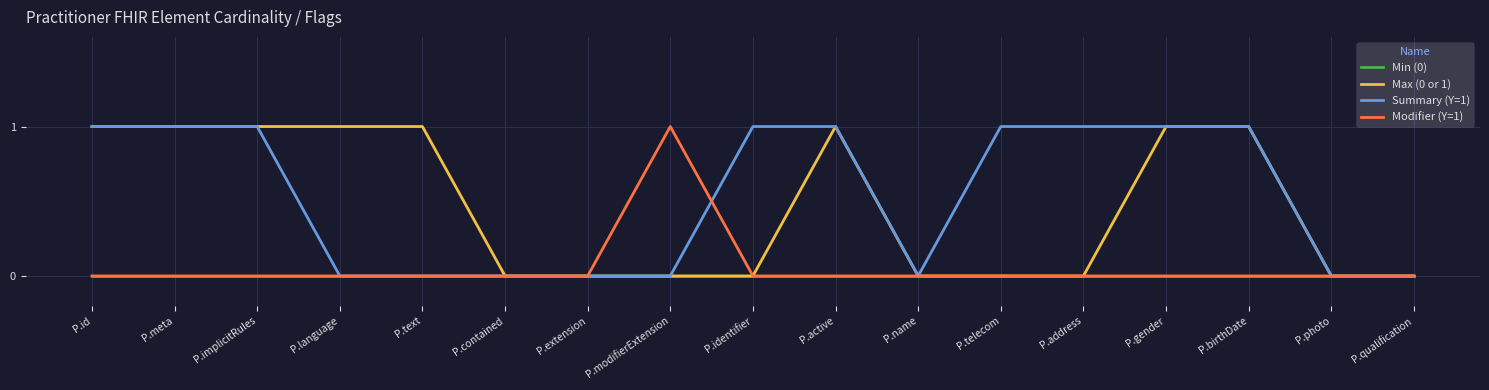

What position from the right is P.telecom?

6